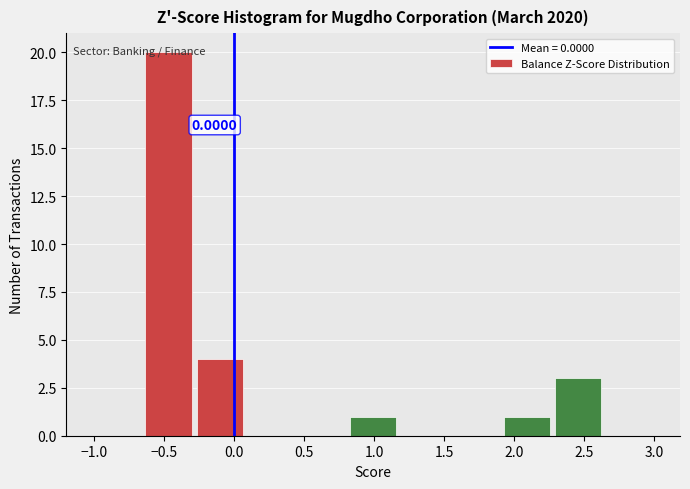

Over which range of the x-axis is the bar tallest?

-0.65 to -0.25